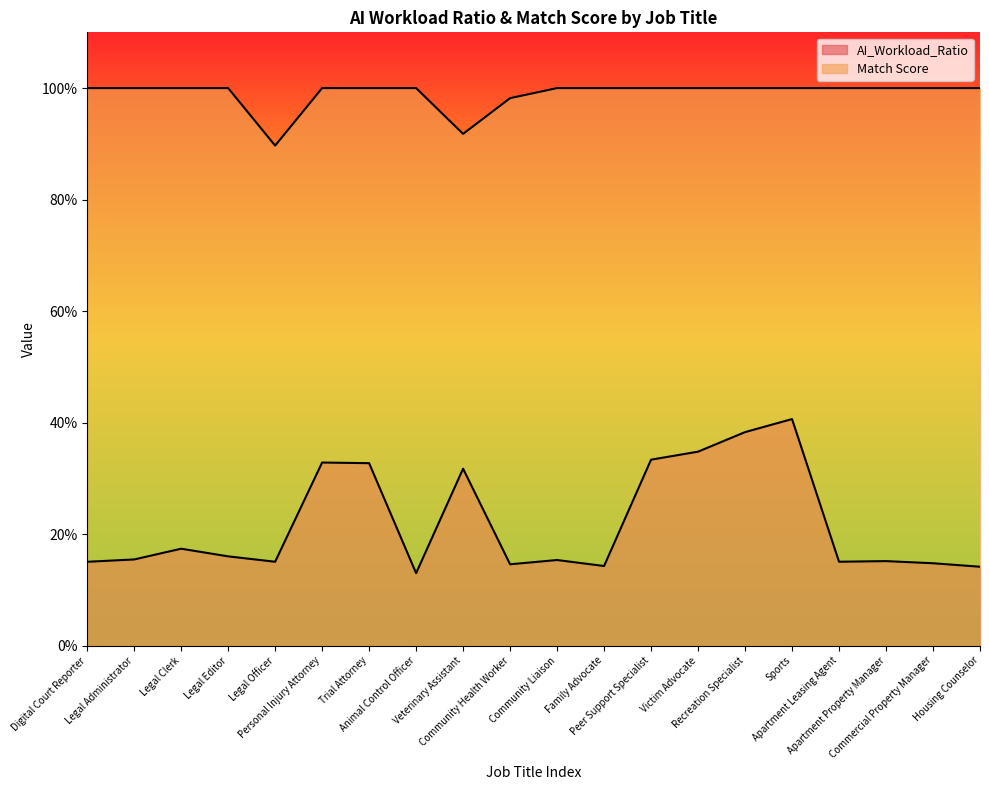

How many data points in Match Score are above 1?

1